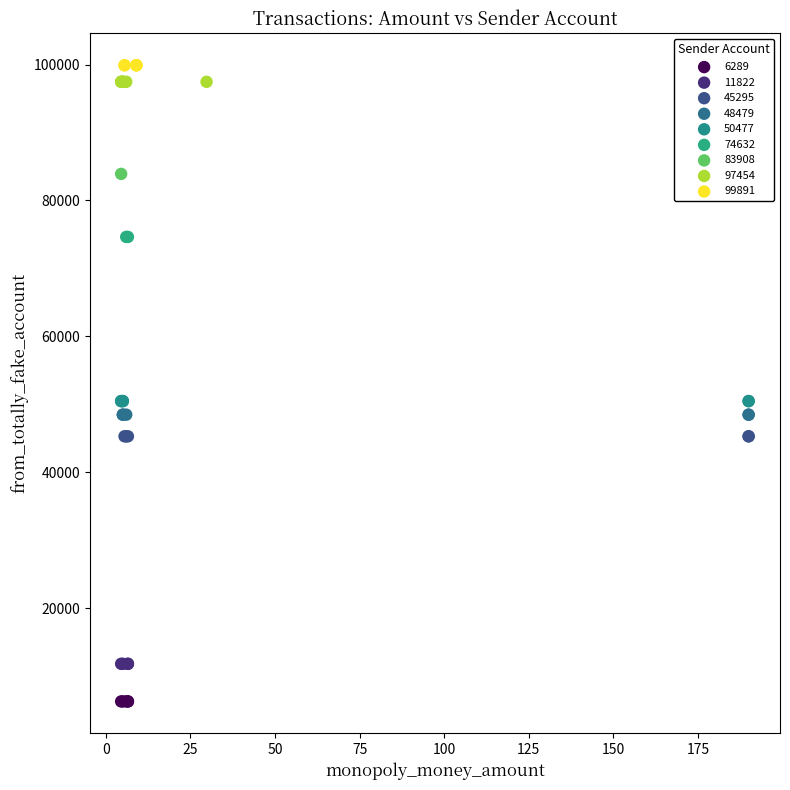

Which series contains the lowest Y value?

6289